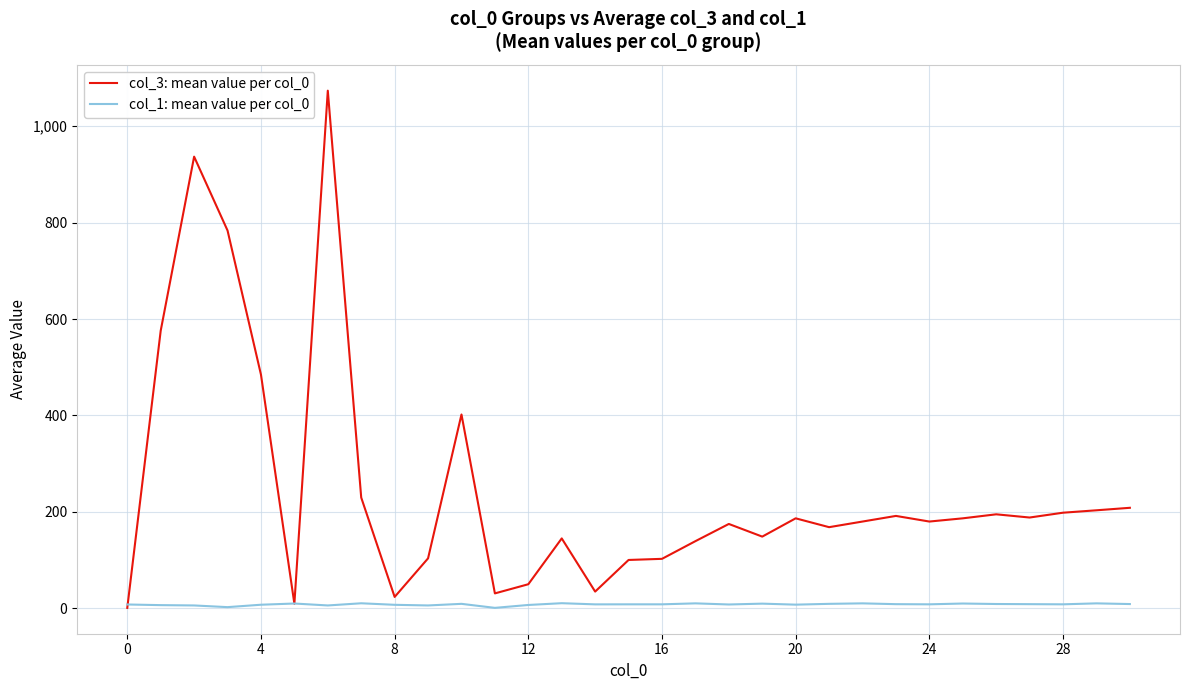

What is the sum of all col_1: mean value per col_0 values?

251.1